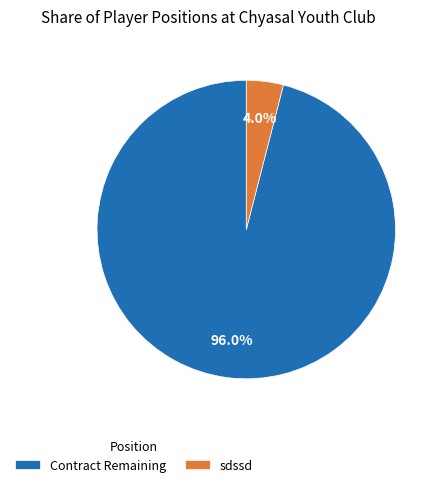

Rank the categories by value from highest to lowest.

Contract Remaining, sdssd